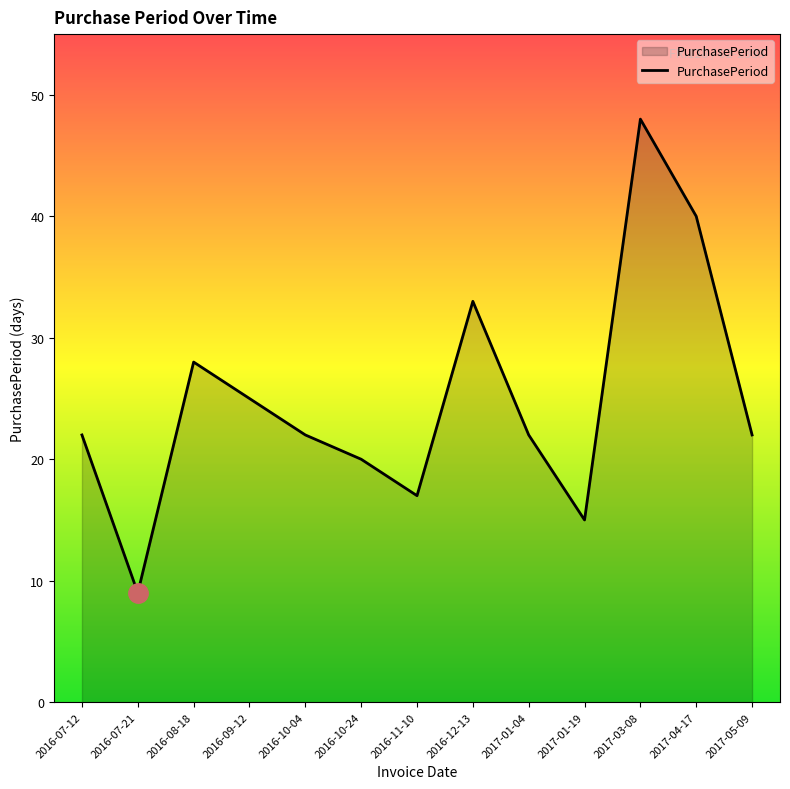

Which label corresponds to the smallest value in the chart?

2016-07-21